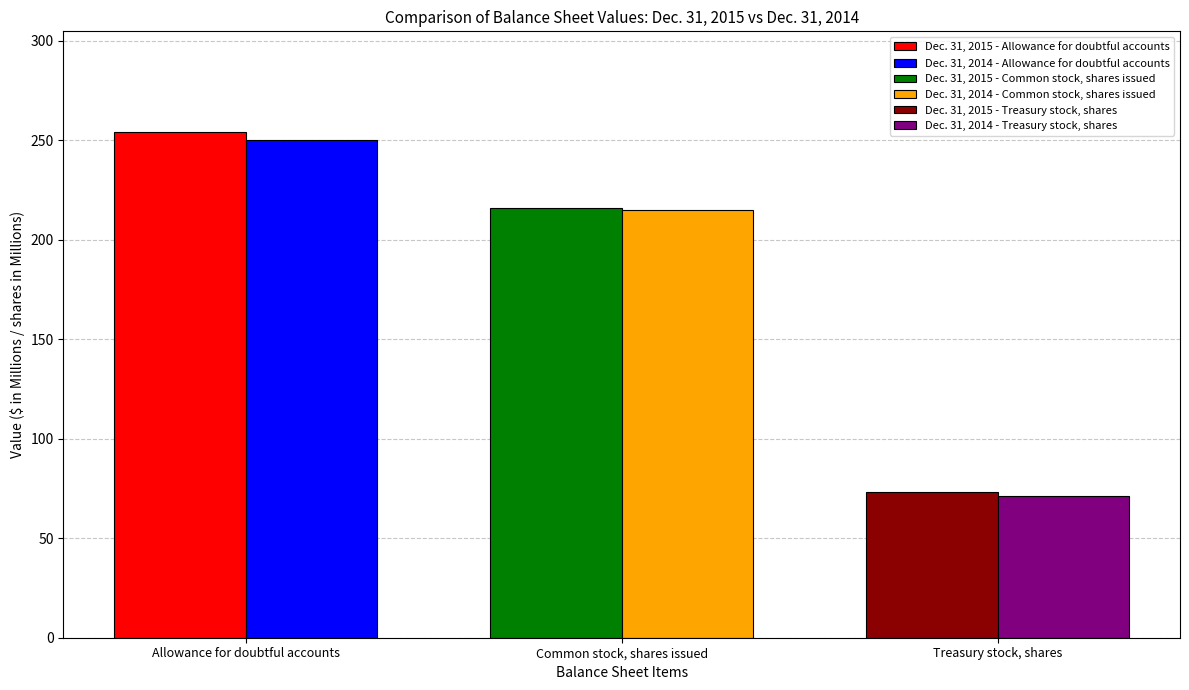

What is the label of the 3rd bar from the right?

Allowance for doubtful accounts